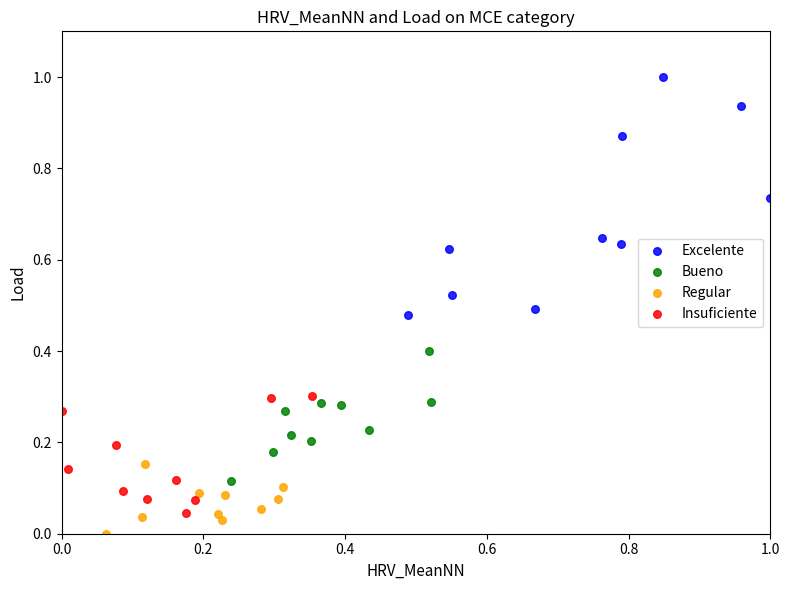

Which series has the widest spread of Y values?

Excelente